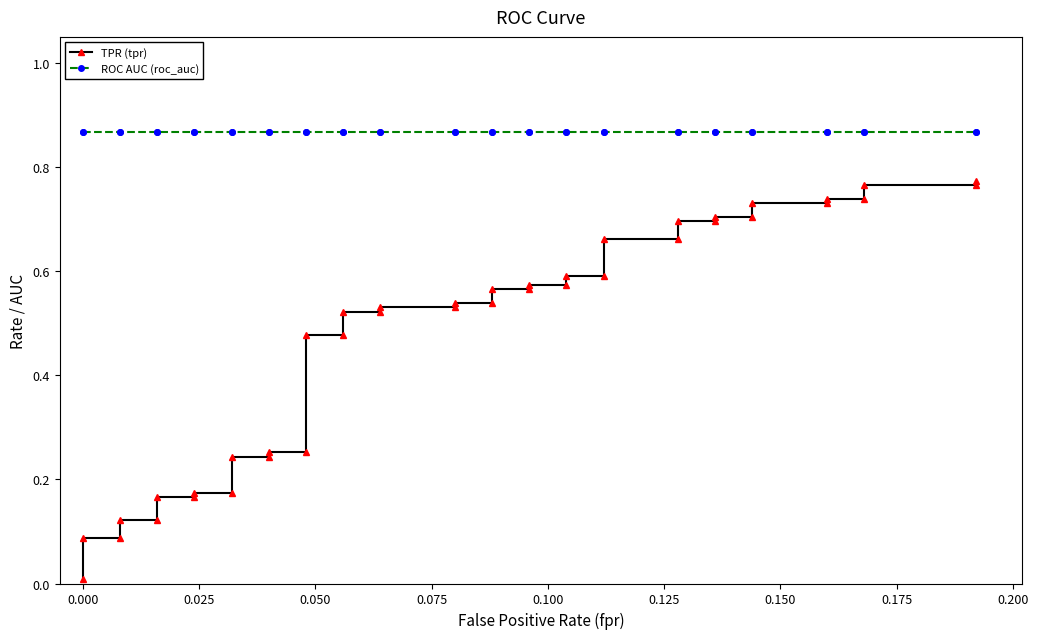

True or false: TPR (tpr) and ROC AUC (roc_auc) intersect in this chart.

False